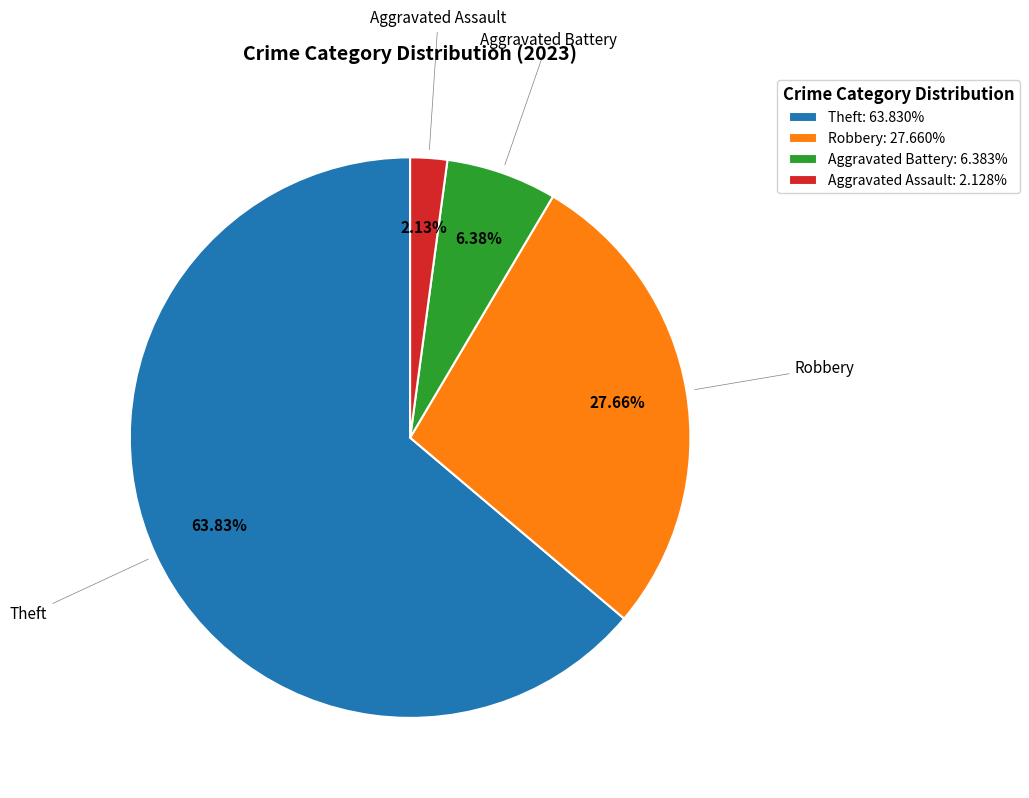

Approximately how many times larger is the value at Theft: 63.830% compared to Aggravated Assault: 2.128%?

30.0